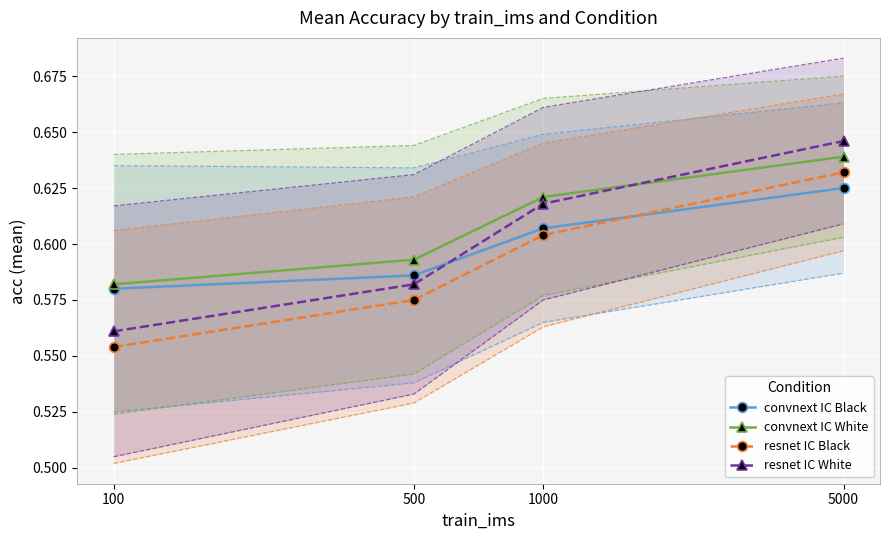

What is the value of the convnext IC Black point at the 1st from the left?

0.6